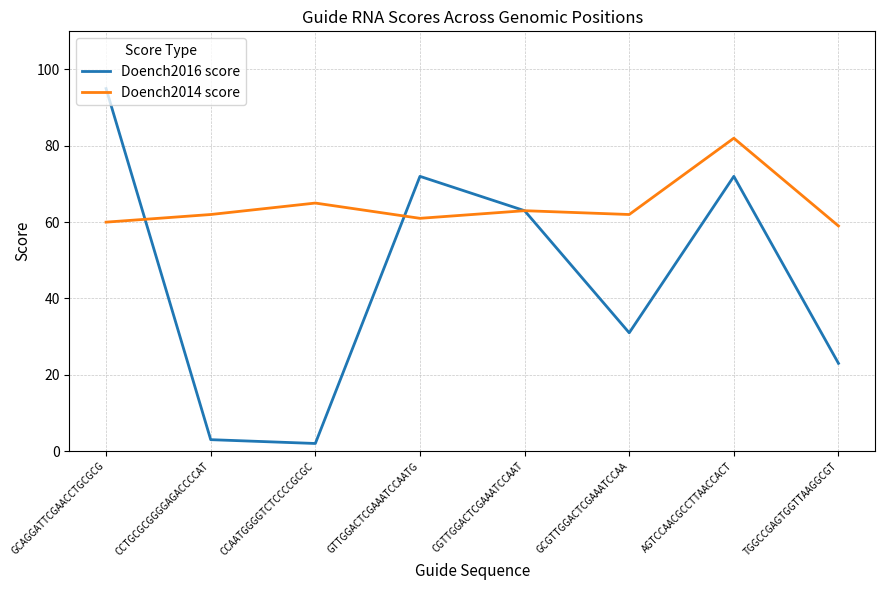

List the series in order of their overall mean, highest first.

Doench2014 score, Doench2016 score